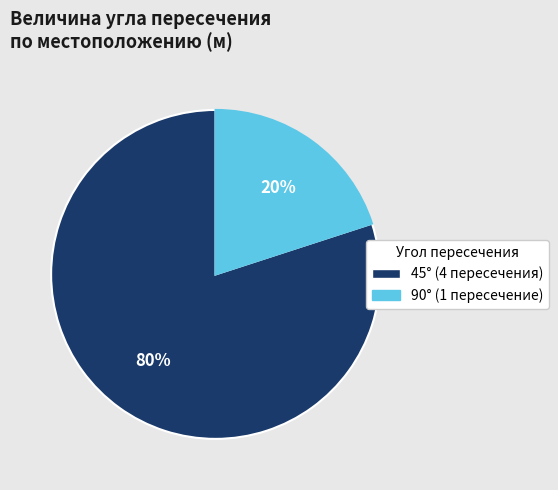

Is there any slice that represents more than half of the pie?

Yes